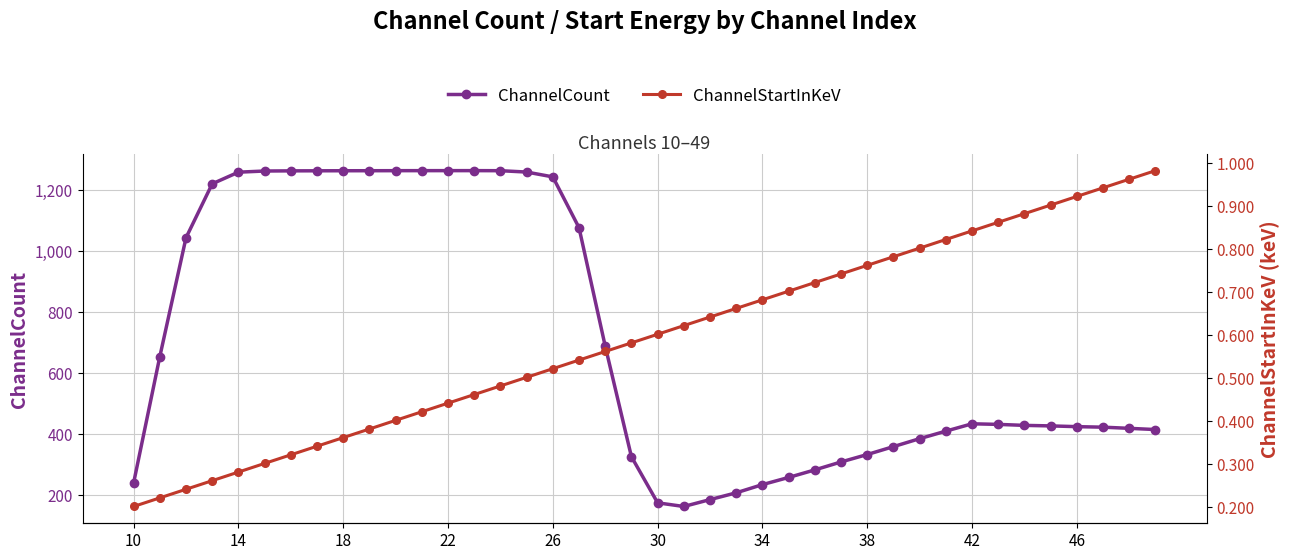

The ChannelCount series shows 214.7 at 14. True or false?

False